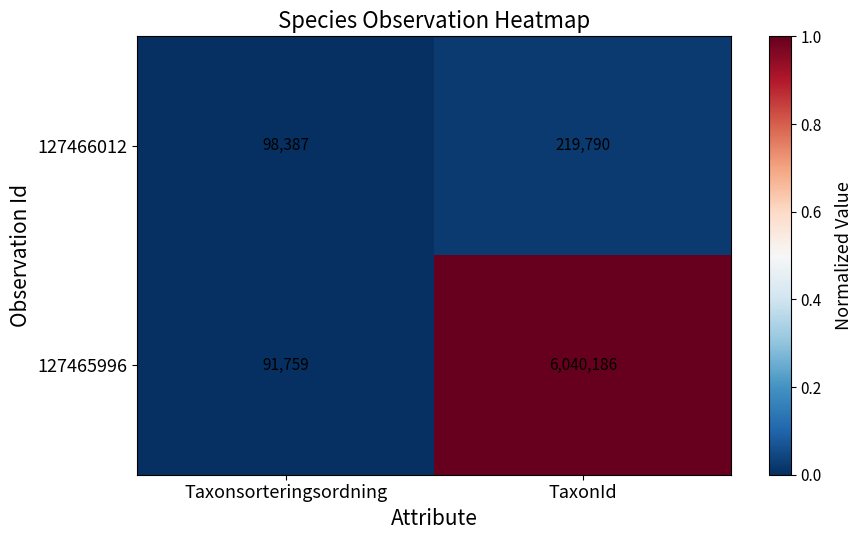

Which series has the widest spread of values?

127465996